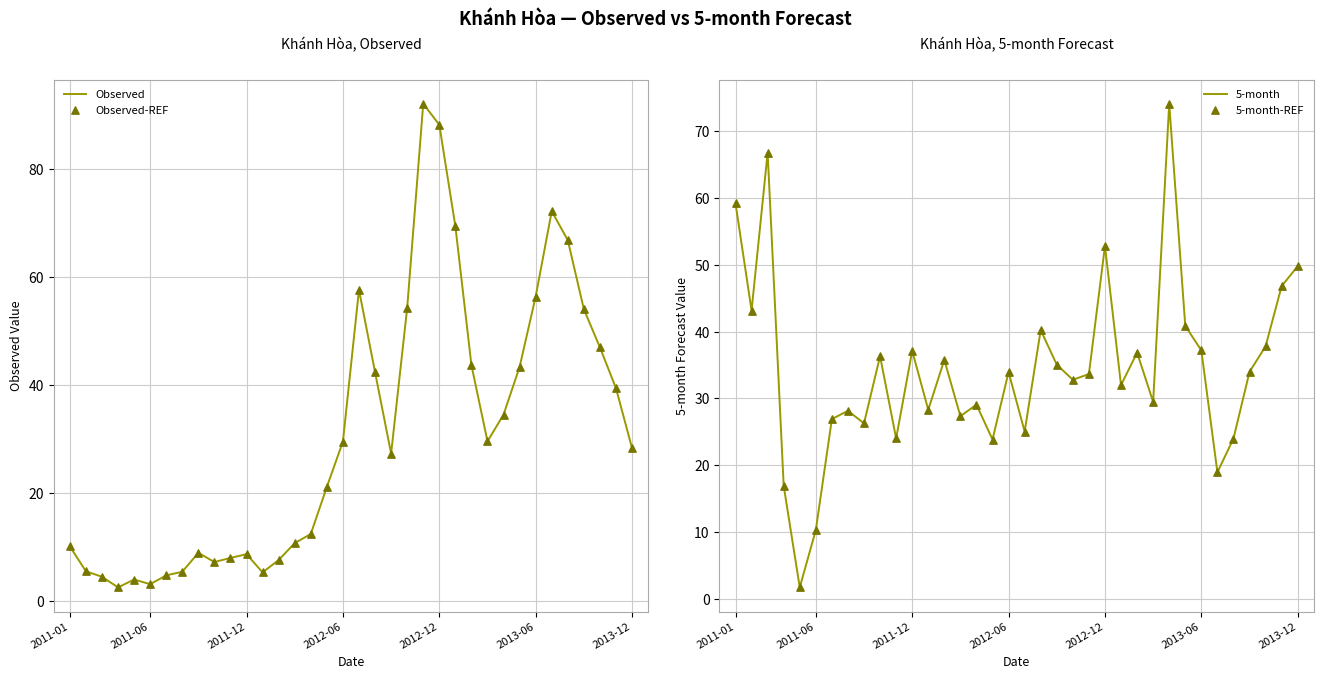

What is the lowest value of the Observed series?

2.5